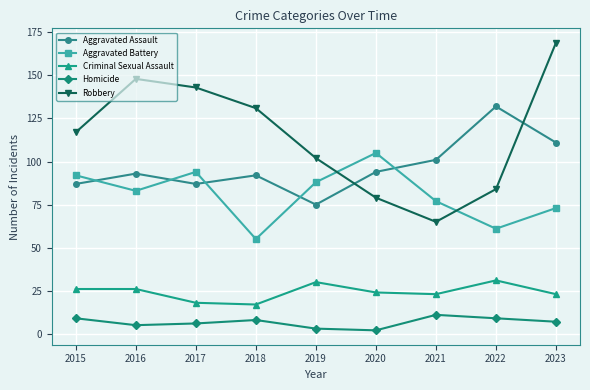

Does the chart display data point markers on the line(s)?

Yes